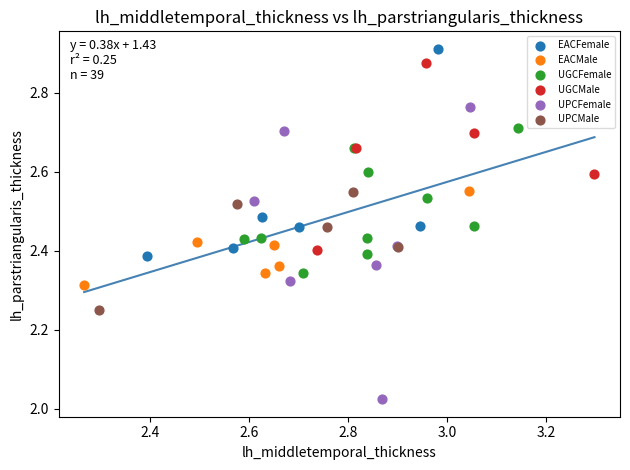

Which series has the widest spread of Y values?

UPCFemale